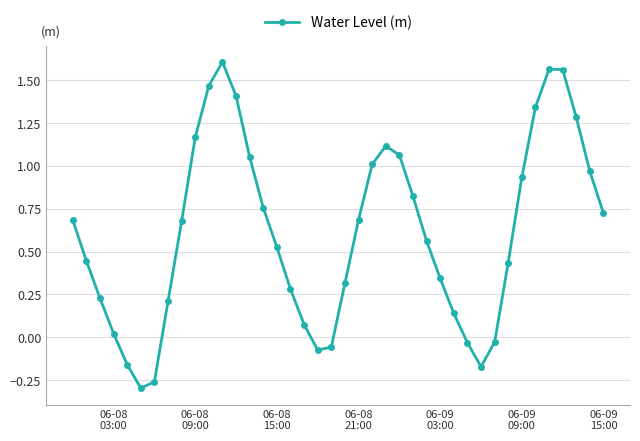

How many interior local valleys (lower than both neighbors) does the data have?

3